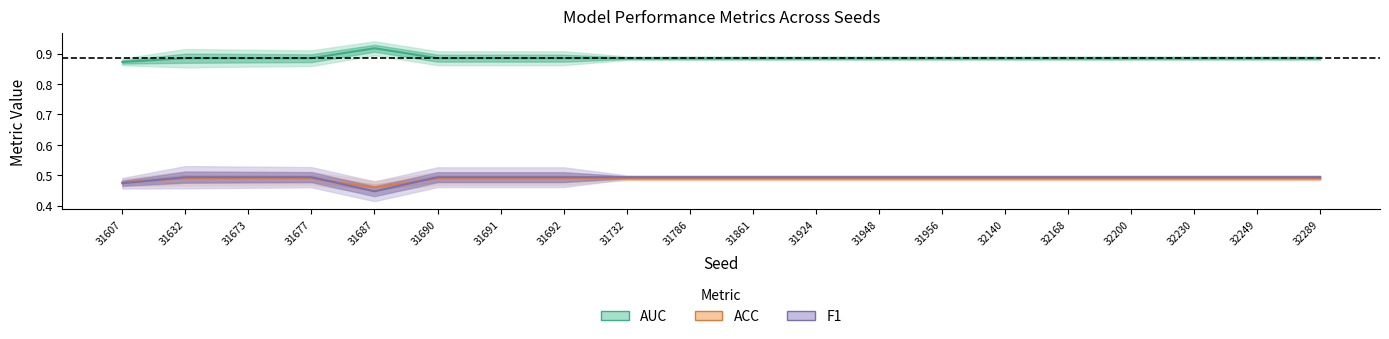

Which series has the largest range (max minus min)?

F1